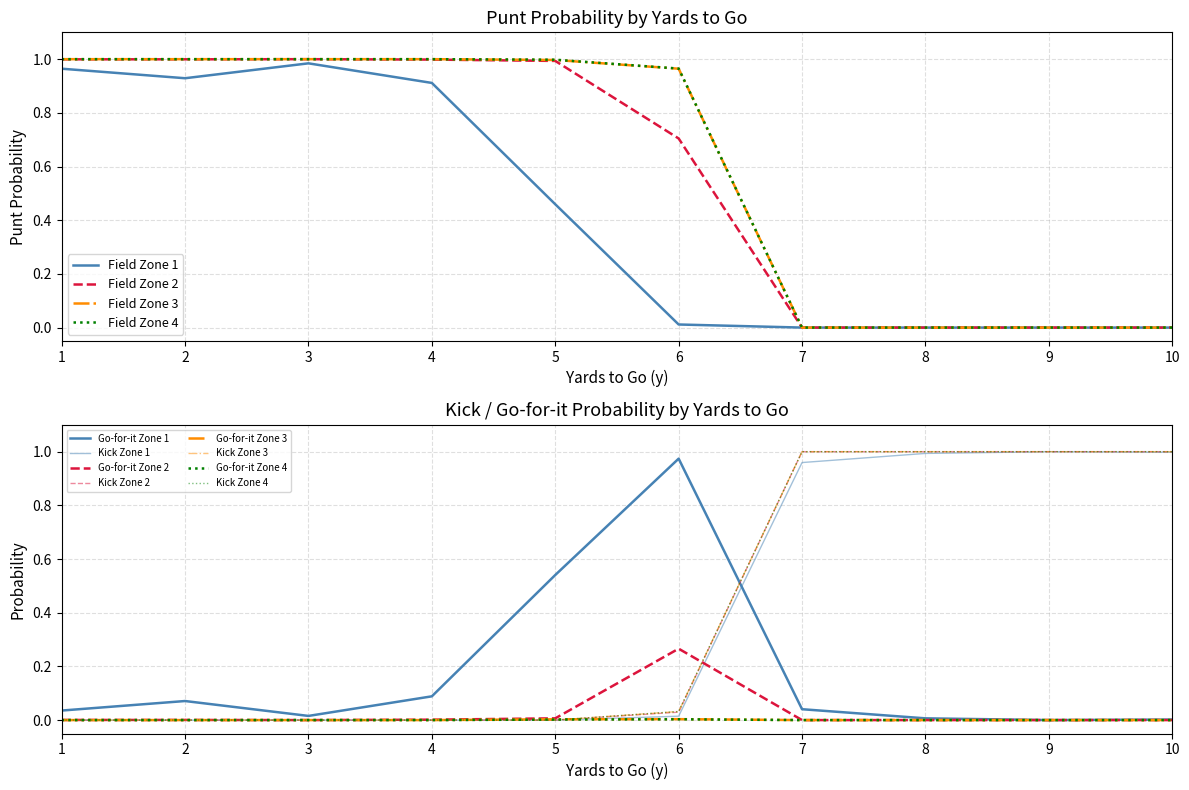

True or false: gofor has more than 2 interior local peaks.

True